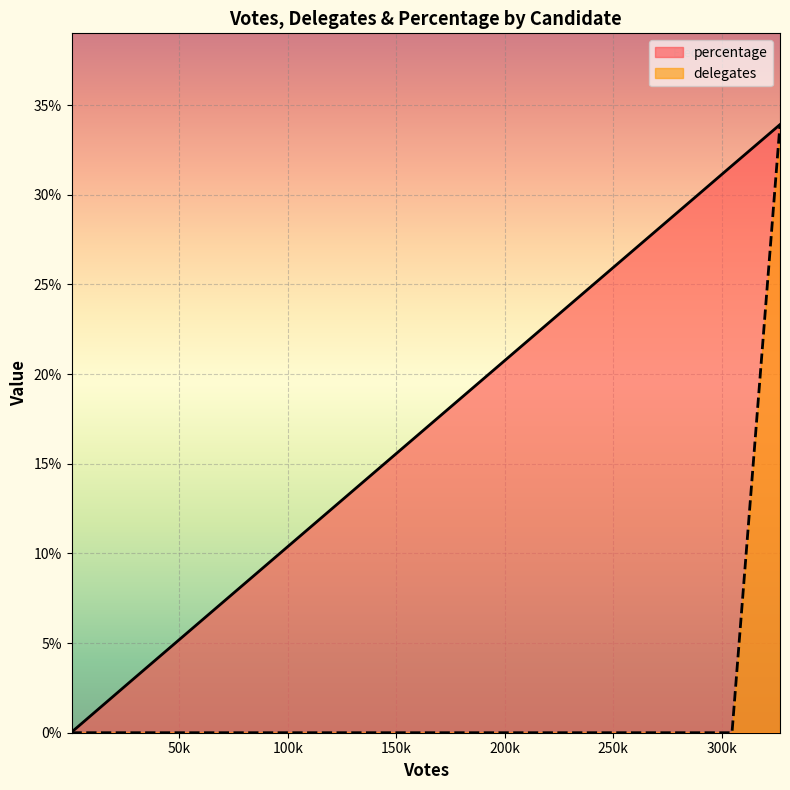

What is the difference between the delegates values at Huckabee and McCain?

33.0